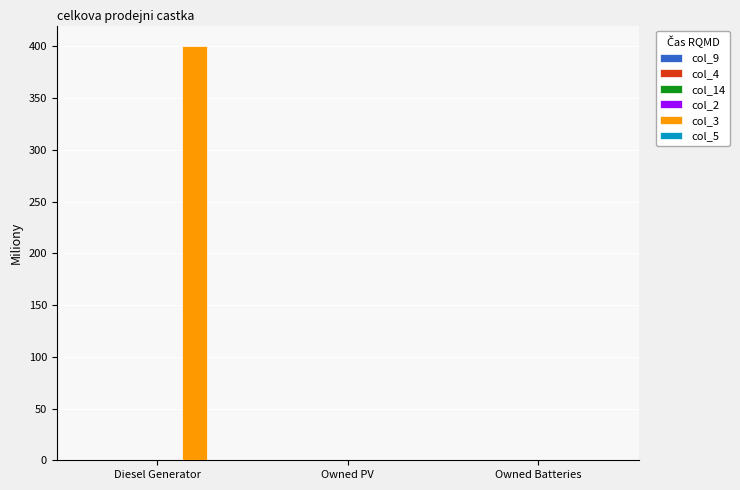

What is the change in value from Diesel Generator to Owned Batteries?

-400